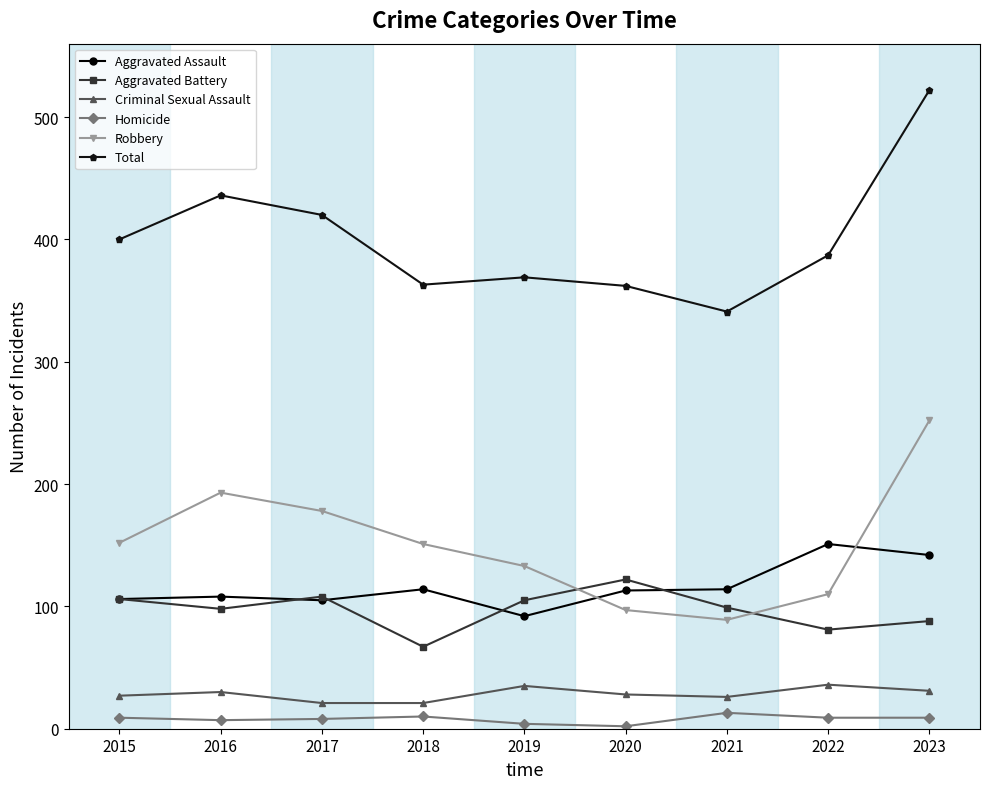

What are all the series names shown in the legend?

Aggravated Assault, Aggravated Battery, Criminal Sexual Assault, Homicide, Robbery, Total